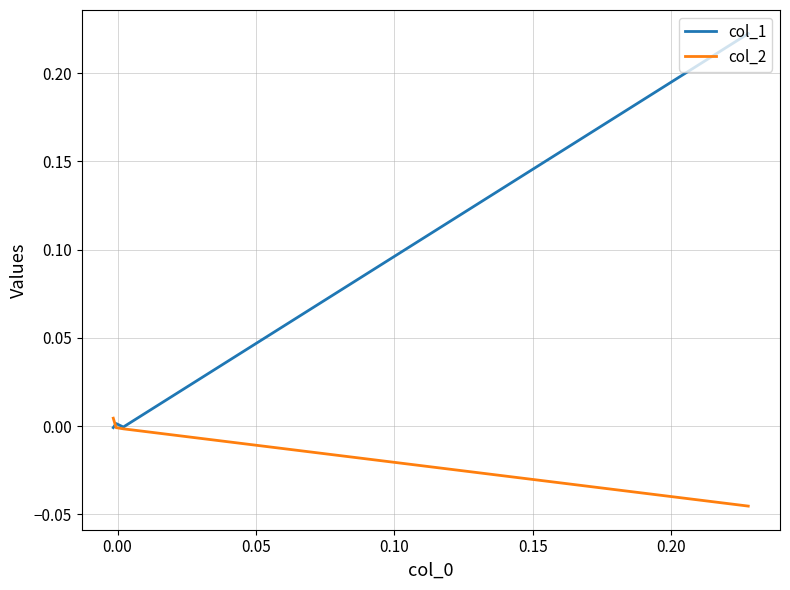

What is the maximum value shown in the chart?

0.2